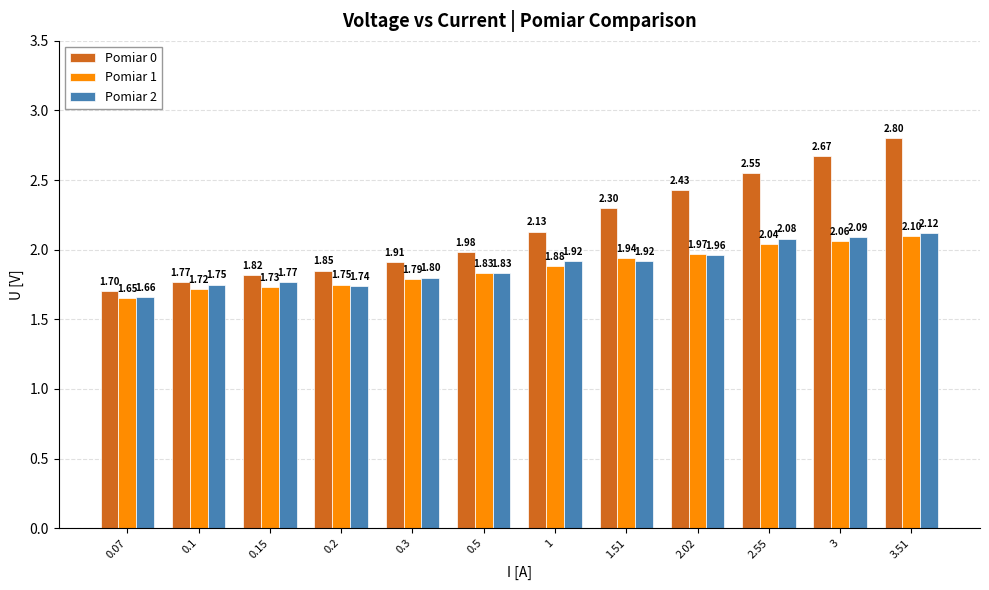

What is the total value across all series at 0.15?

5.3